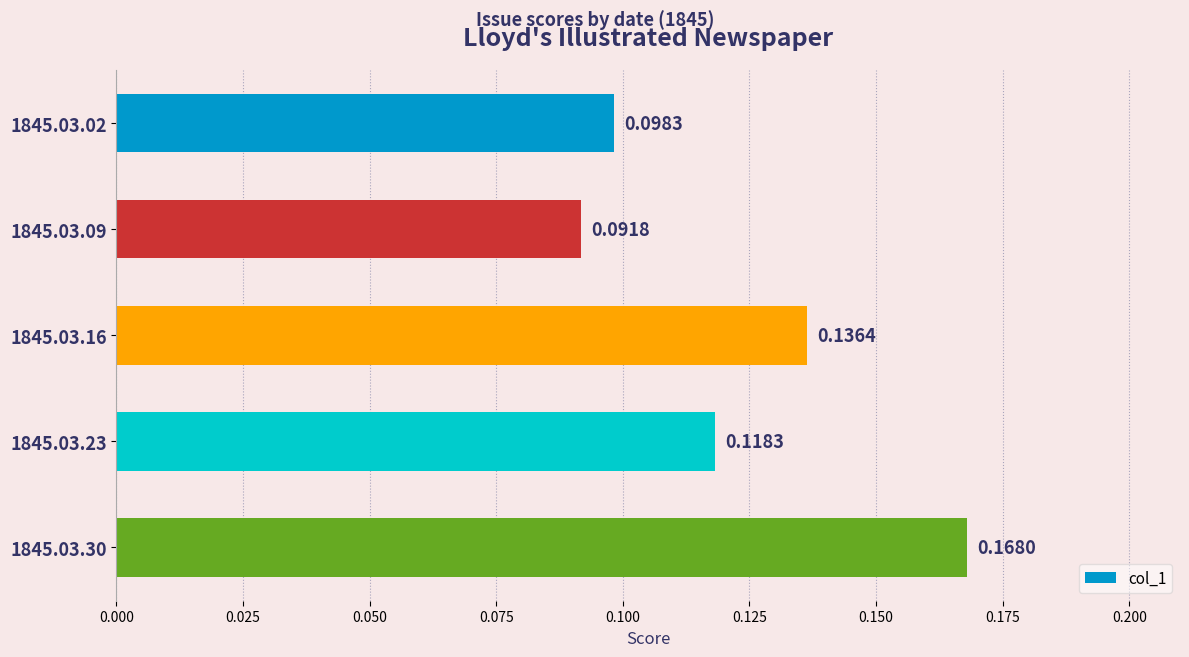

Between 1845.03.23 and 1845.03.02, which is larger?

1845.03.23